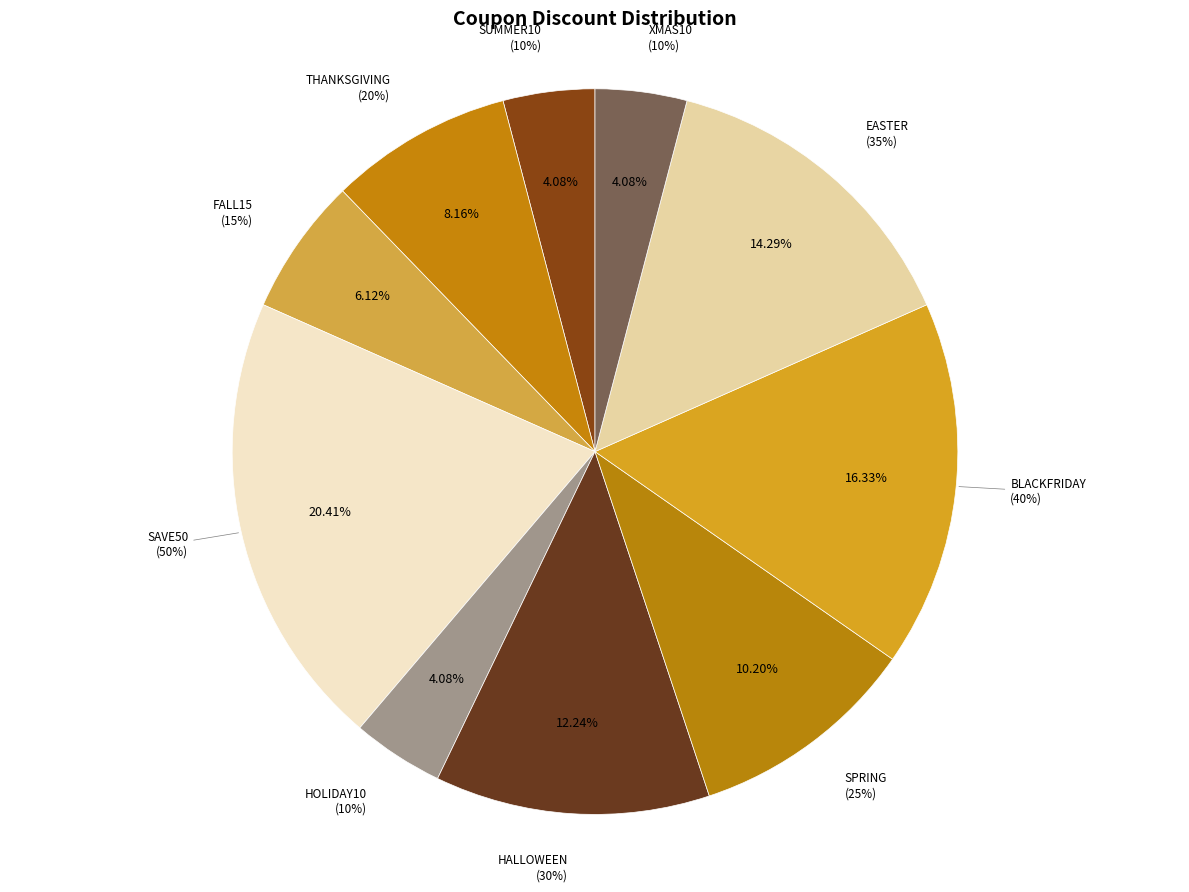

What is the largest slice in the pie chart?

SAVE50